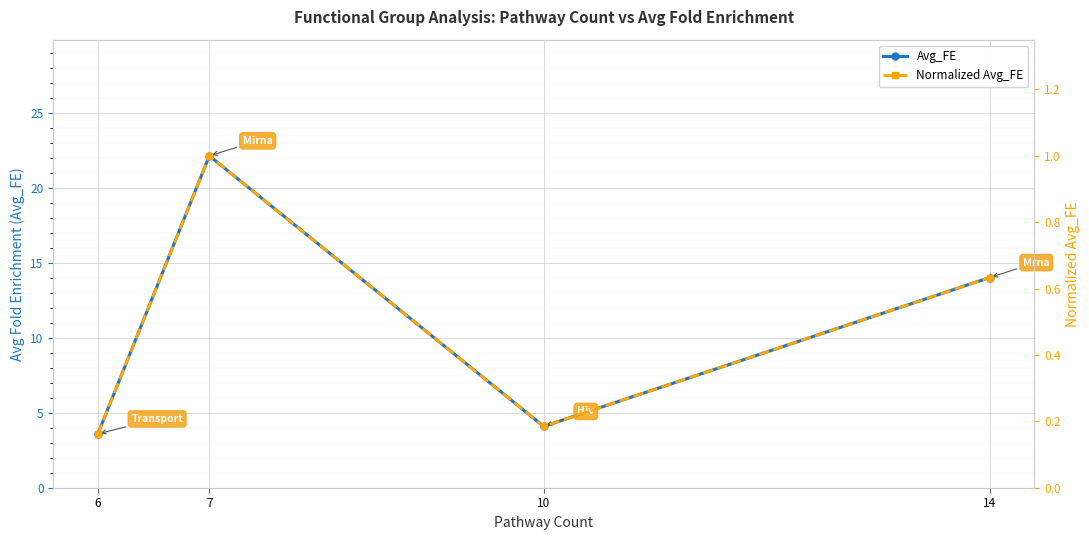

What is the sum of all Normalized Avg_FE values?

2.0